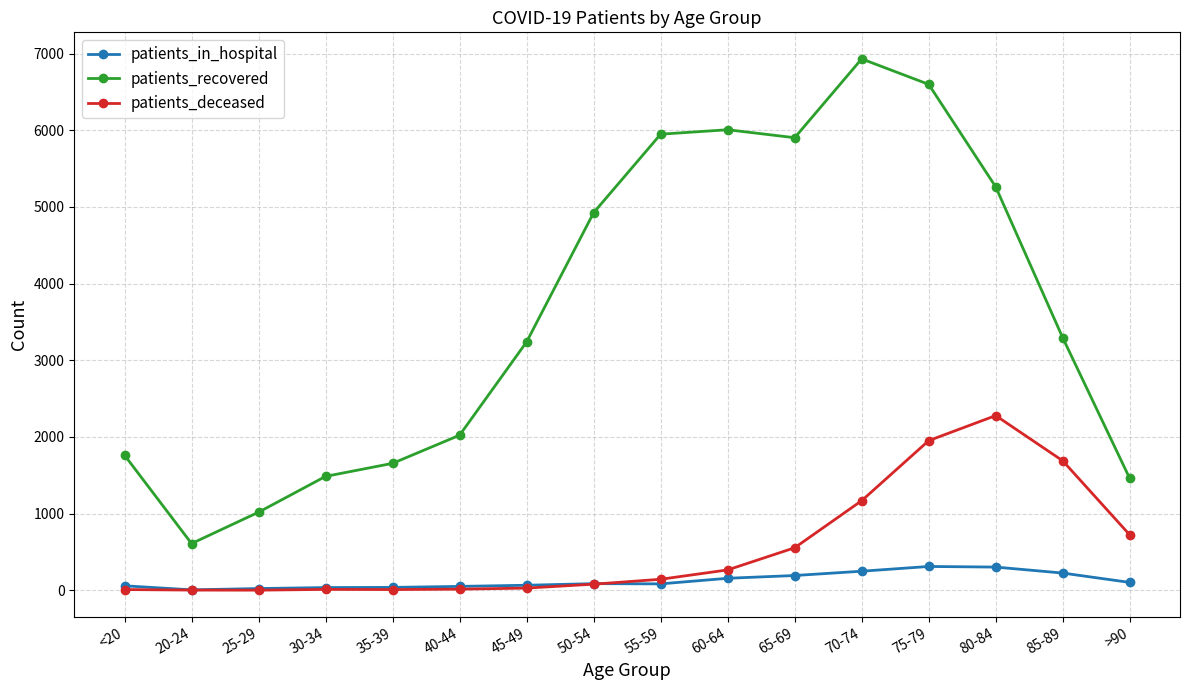

Which series has the largest total across all categories?

patients_recovered